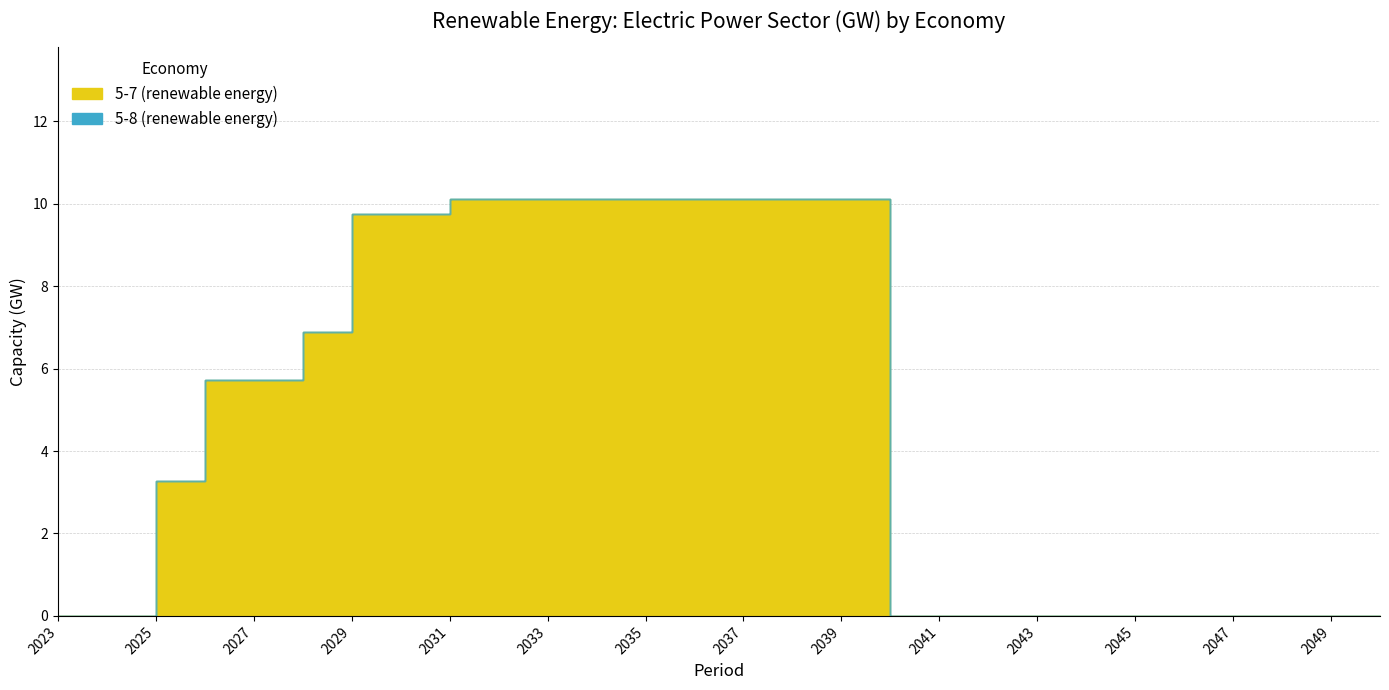

True or false: 5-7 (renewable energy) and 5-8 (renewable energy) intersect in this chart.

False